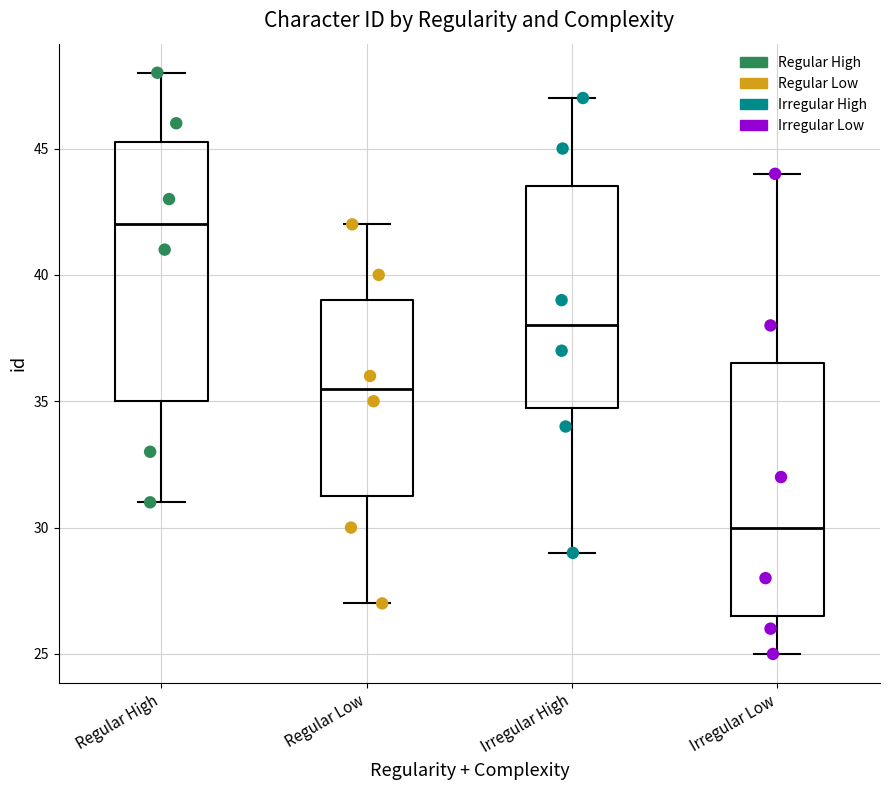

Reading left to right, read every box against the y-axis: the position of its median line, the range the box covers, and the ends of its whiskers. The values are not printed on the chart, so give them approximately, as read against the axis.

Regular High: median 42.0, box 35.0 to 45.5, whiskers 31.0 to 48.0
Regular Low: median 35.5, box 31.5 to 39.0, whiskers 27.0 to 42.0
Irregular High: median 38.0, box 35.0 to 43.5, whiskers 29.0 to 47.0
Irregular Low: median 30.0, box 26.5 to 36.5, whiskers 25.0 to 44.0